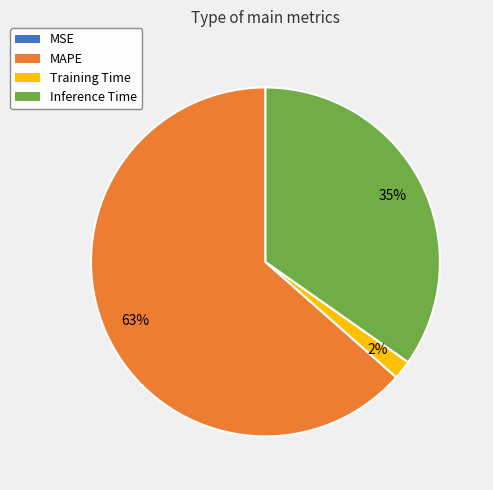

To the nearest percent, what is the combined percentage of Inference Time and MAPE?

98%